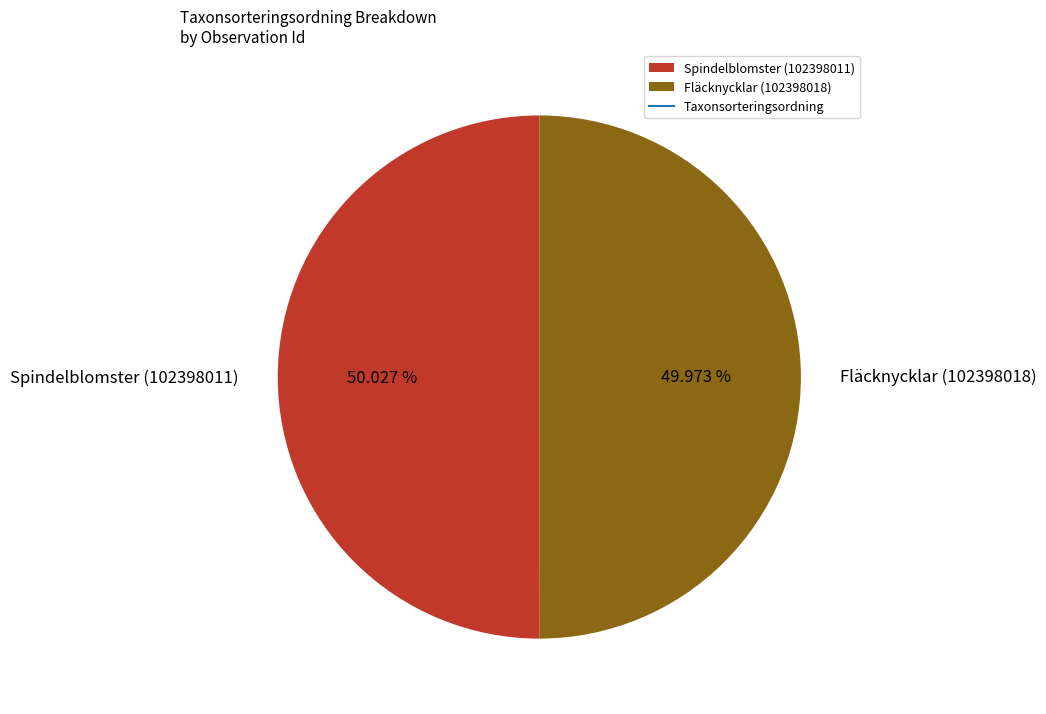

Count the number of slices in the pie.

2